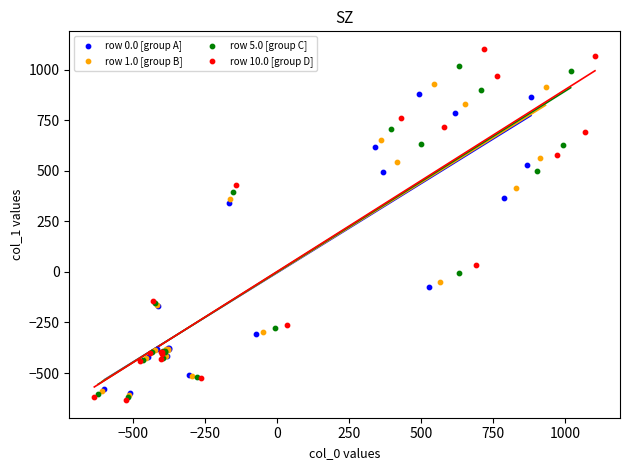

Which series contains the highest Y value?

row 10.0 [group D]